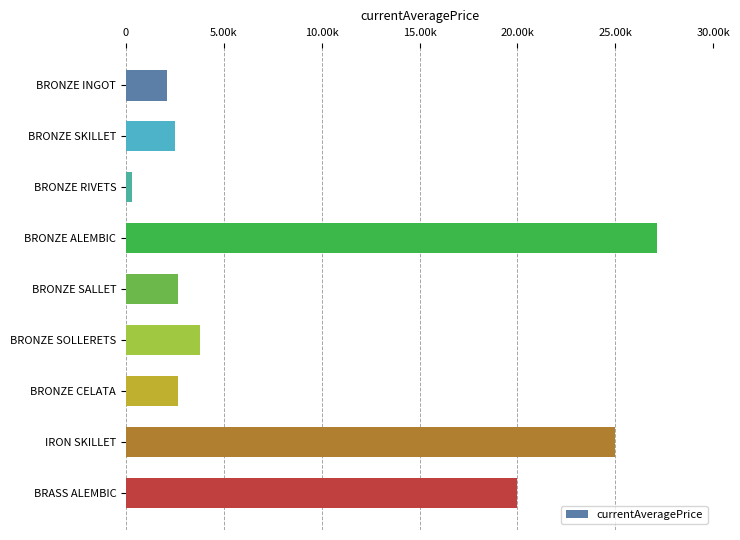

Are the bars grouped side by side (vs. stacked)?

No